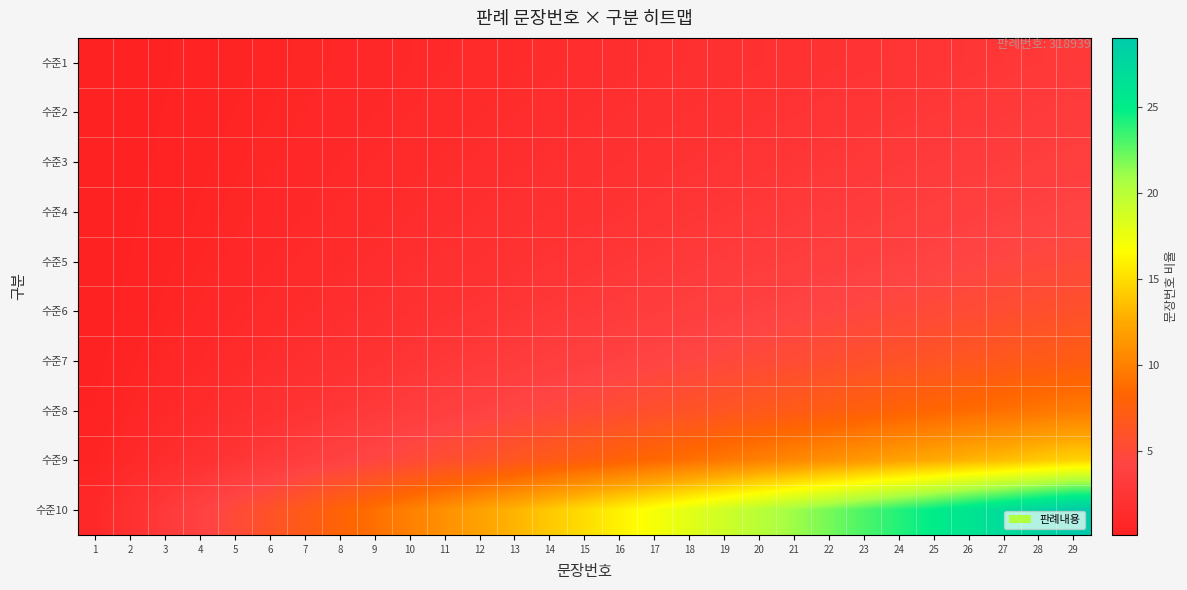

Between 5 and 14, which series saw the biggest shift?

수준10